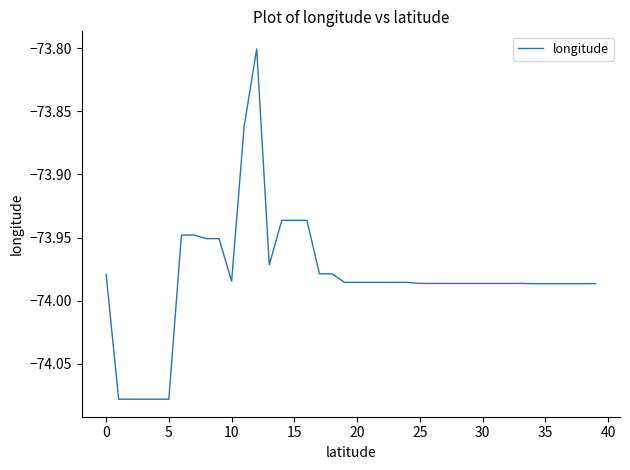

Does the chart display data point markers on the line(s)?

No